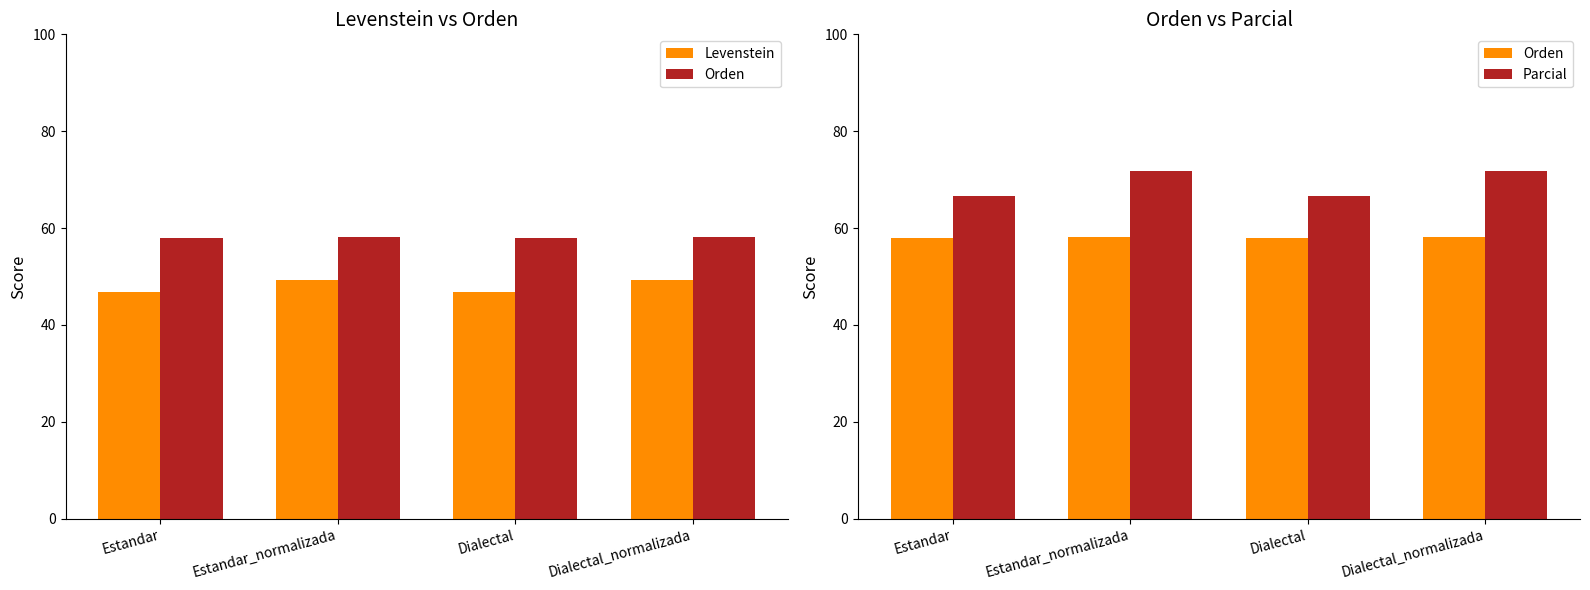

Rank the series by their average value, from highest to lowest.

Parcial, Orden, Levenstein